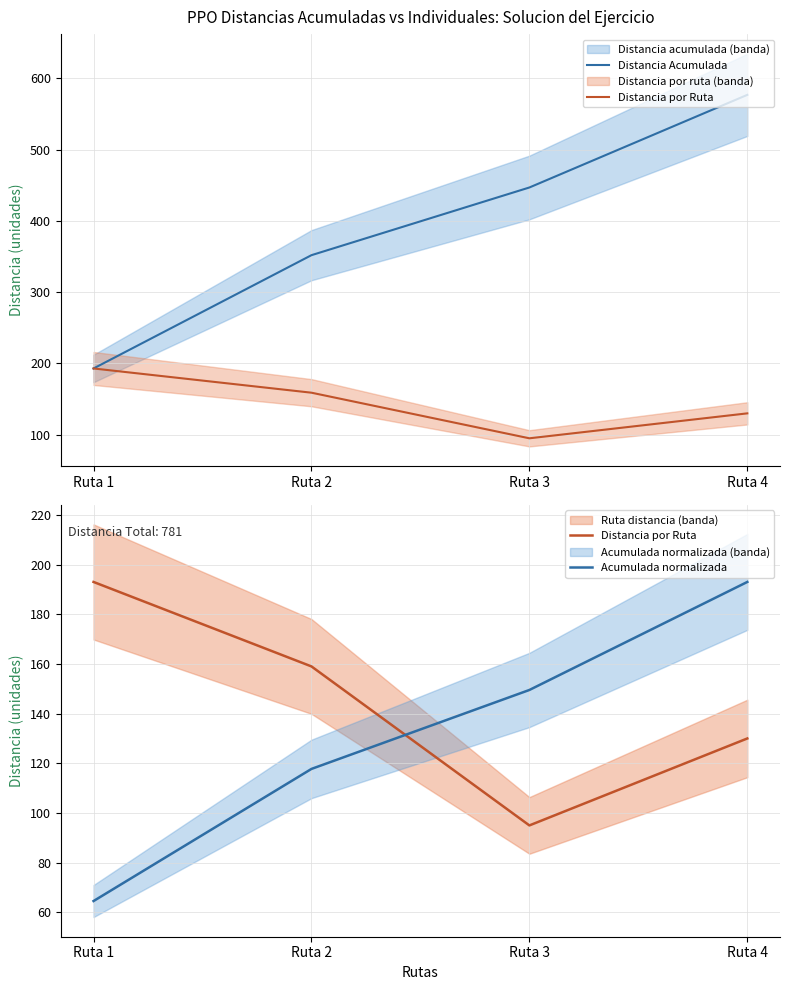

List the series in order of their peak value, lowest first.

Distancia por Ruta, Acumulada normalizada, Distancia Acumulada